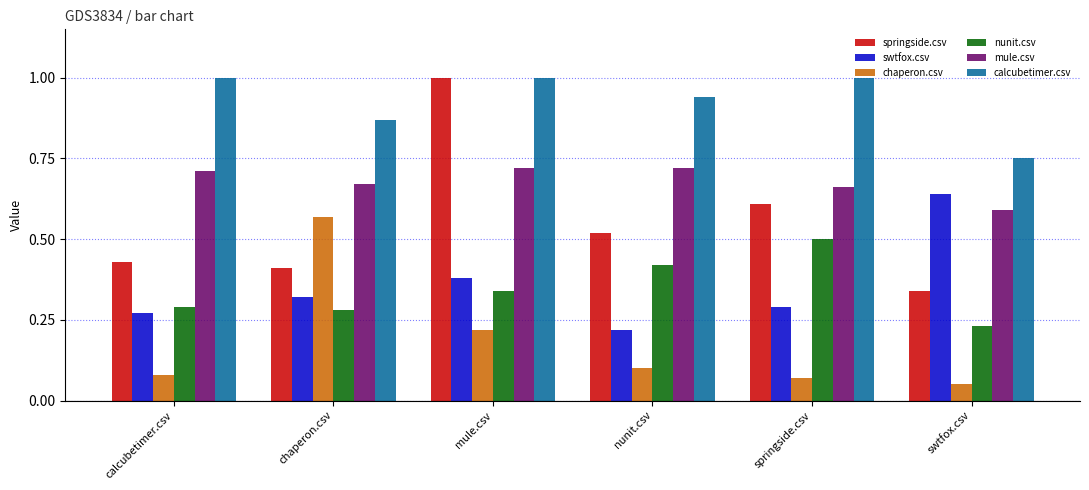

At which category is the sum across all series the highest?

mule.csv